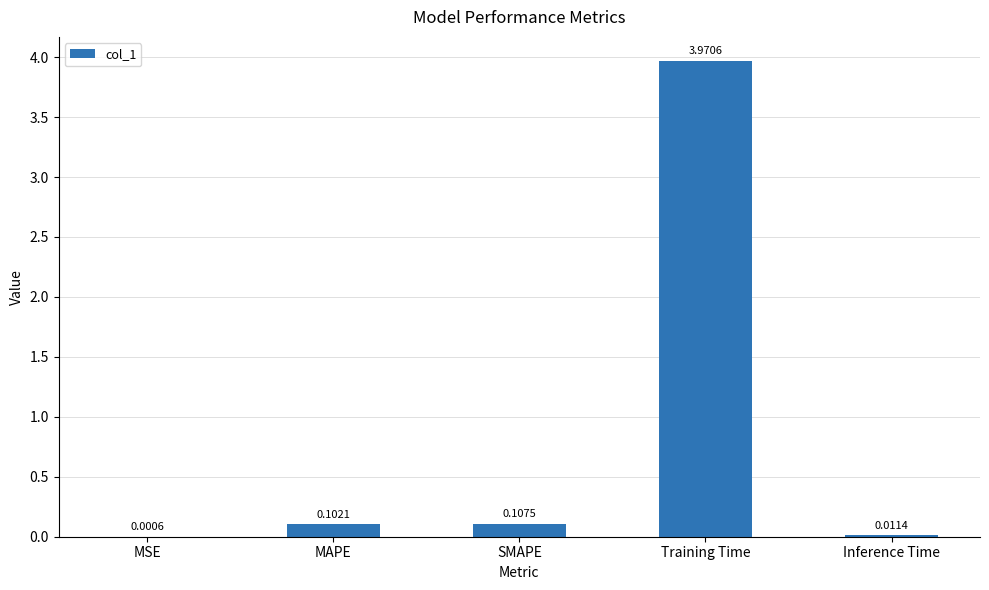

What is the change in value from MSE to SMAPE?

+0.1